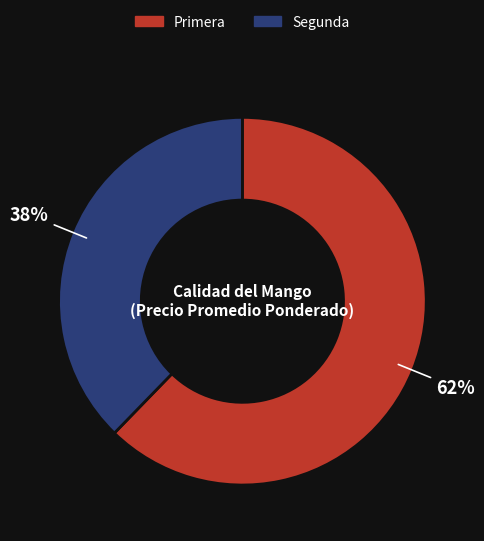

What is the majority slice?

Primera